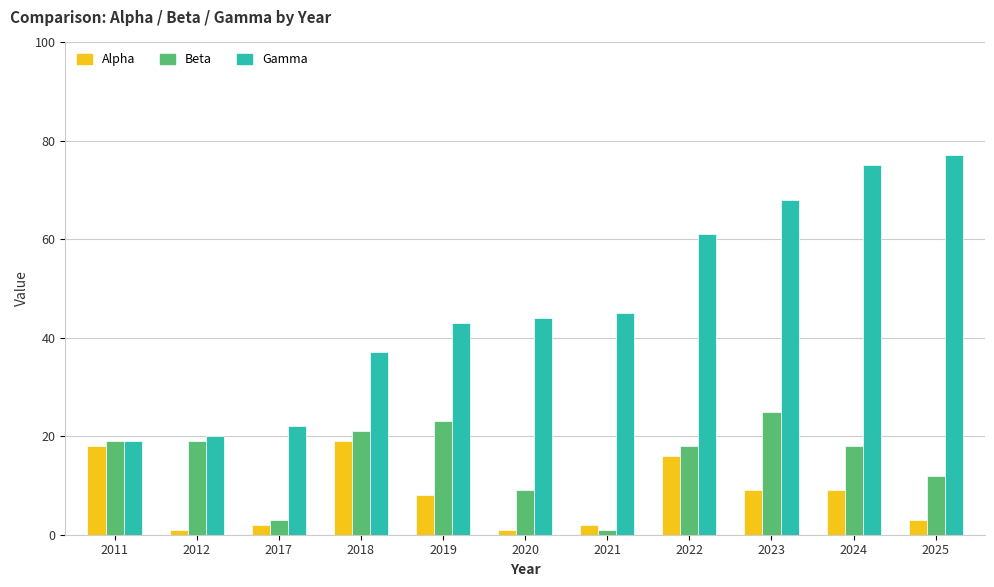

At 2012, list the series in order from largest to smallest.

Gamma, Beta, Alpha